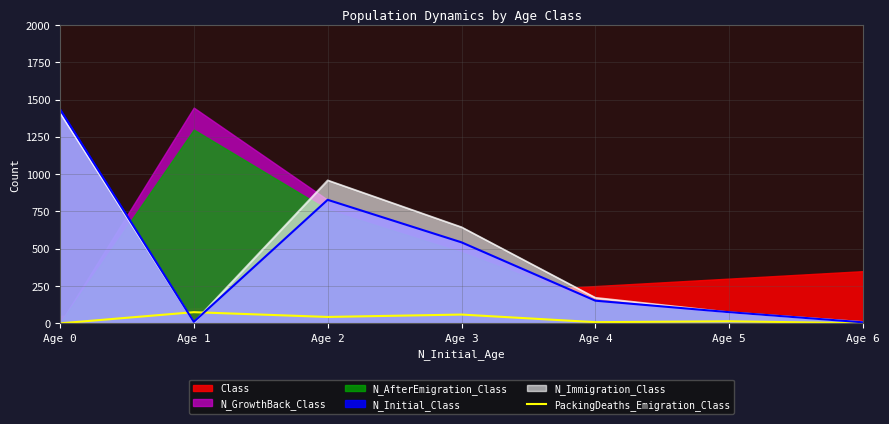

Is the value of N_Immigration_Class at Age 3 greater than the value of N_Initial_Class at Age 3?

Yes